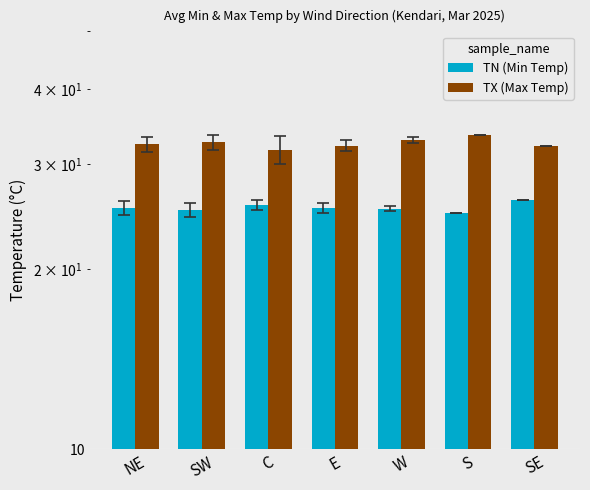

Reading right to left, list all the values displayed in this chart.

TN (Min Temp): 26.1	24.8	25.3	25.3	25.6	25.2	25.3
TX (Max Temp): 32.2	33.6	32.9	32.2	31.7	32.6	32.4